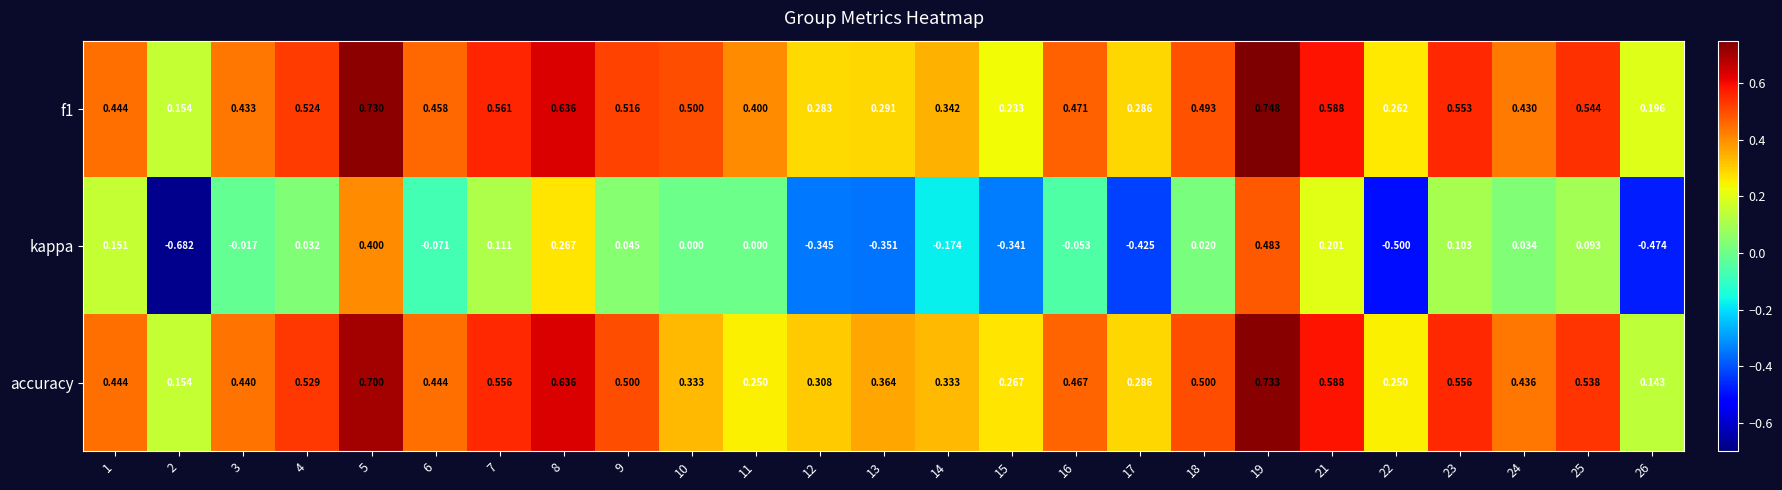

Which series has the widest spread of values?

kappa